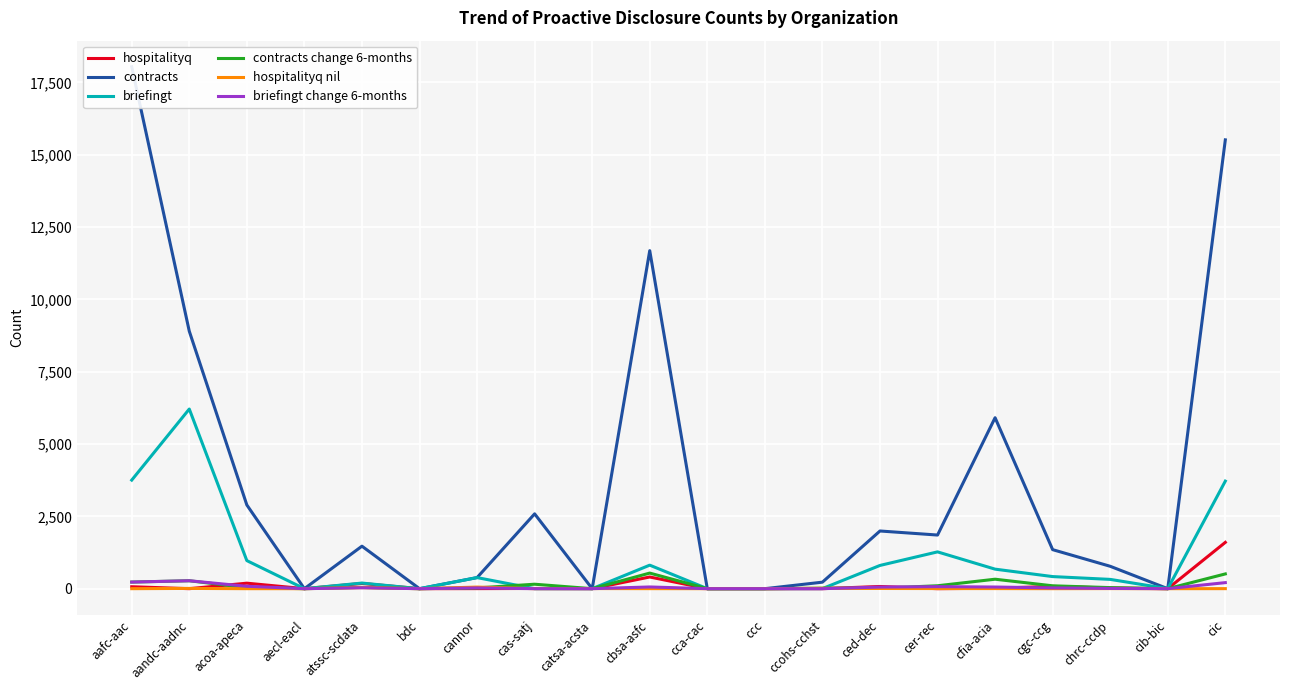

At which category is the sum across all series the highest?

aafc-aac